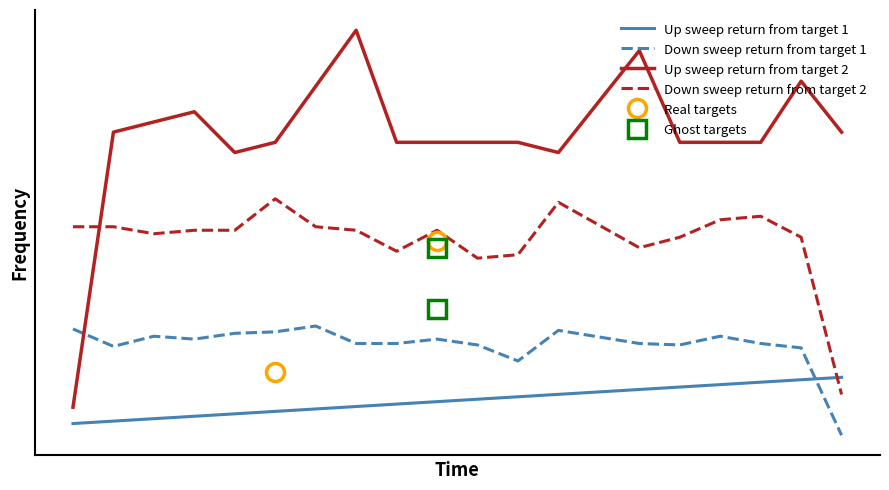

What is the spread (max minus min) of values at 12?

0.3